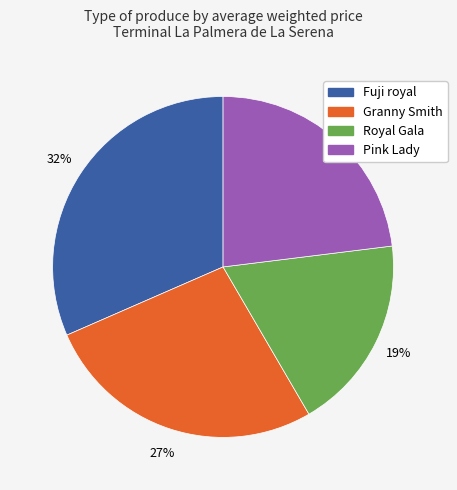

Is there any slice that represents more than half of the pie?

No